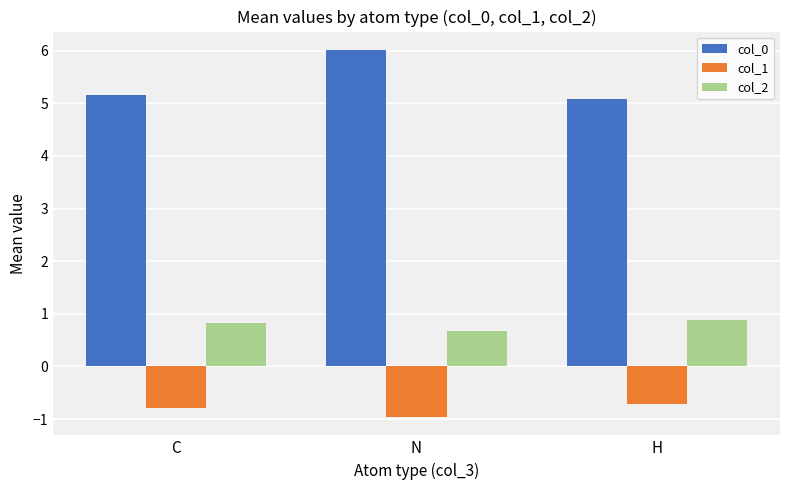

The col_0 series shows 5.1 at H. True or false?

True